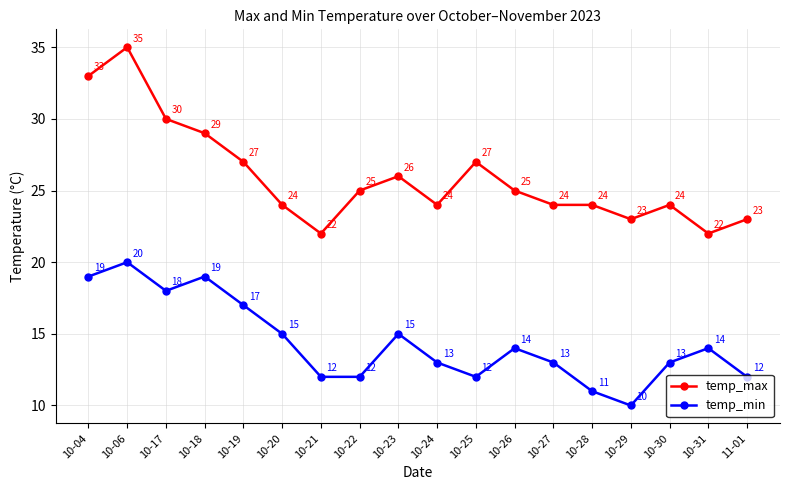

Read the temp_min value at 10-31, to the nearest 10.

10